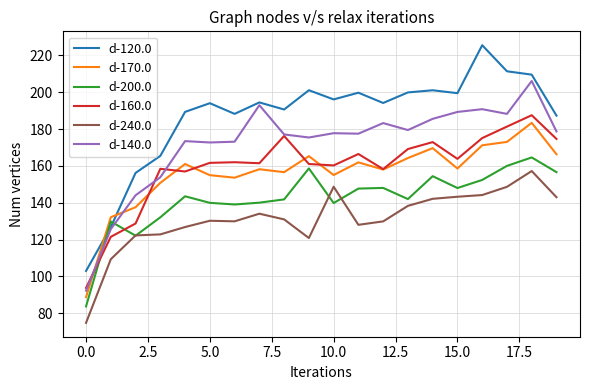

Which series has the widest spread of values?

d-120.0